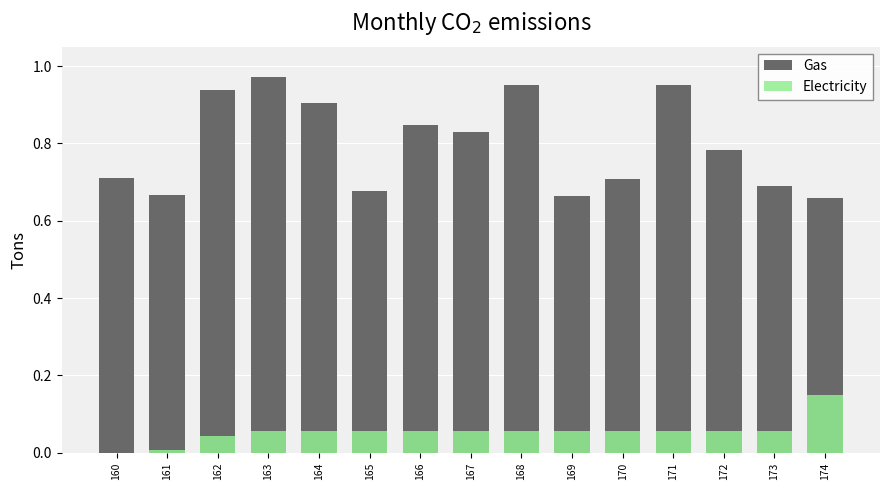

What is the sum of the Gas values at 162 and 174?

1.6